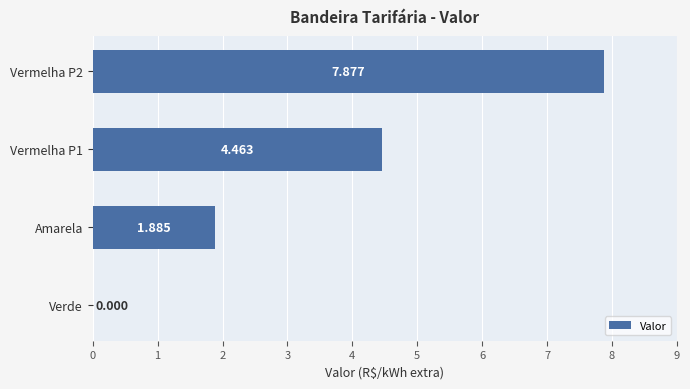

At which label is the value closest to 3?

Amarela